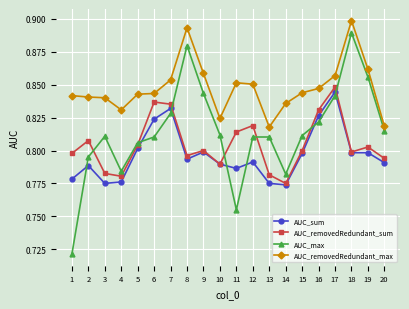

Which category has the highest value across all series?

18